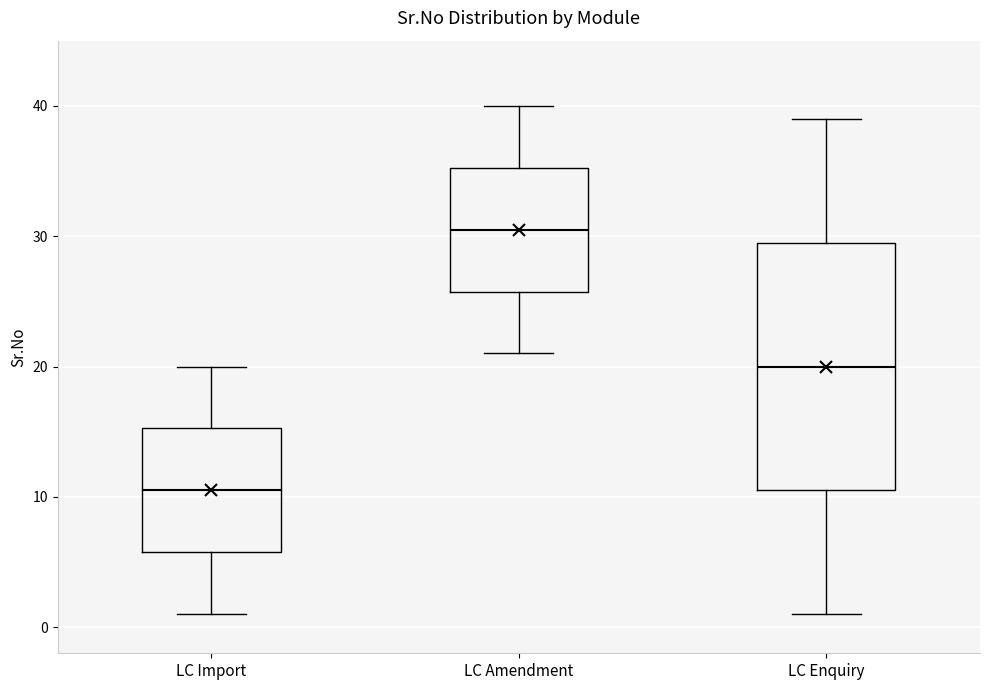

Which box has the highest median line?

LC Amendment